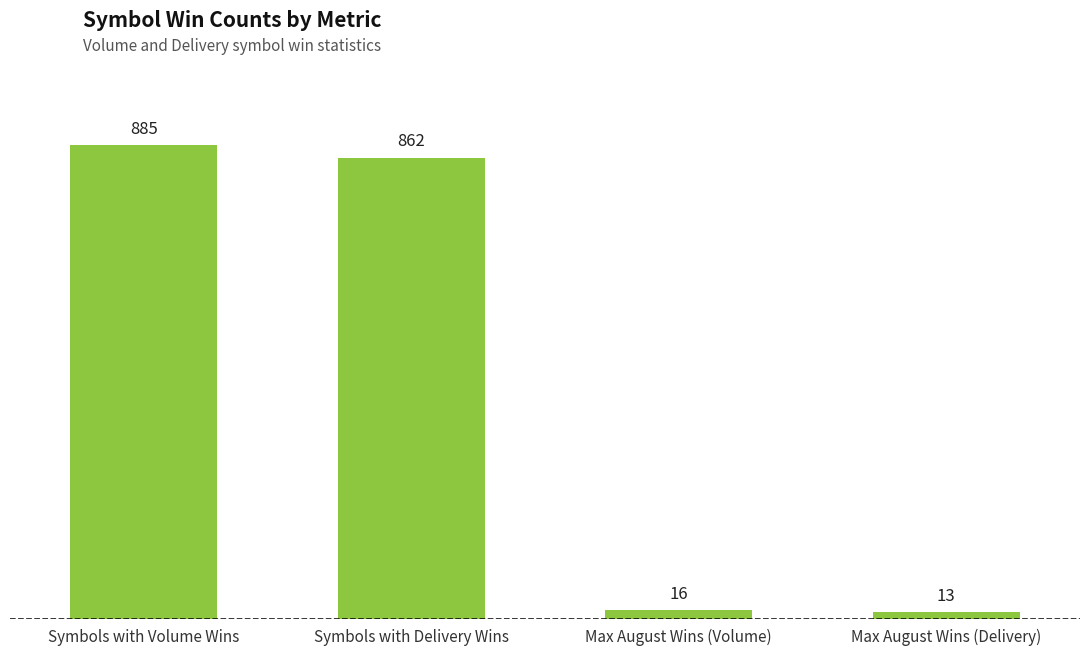

Reading right to left, what are all the values shown in this chart?

13	16	862	885